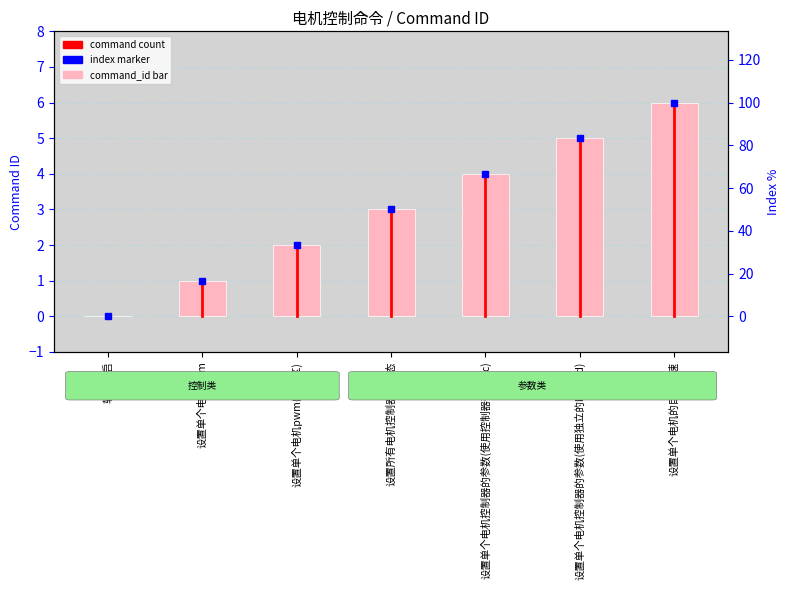

What is the difference between the maximum and minimum values?

6